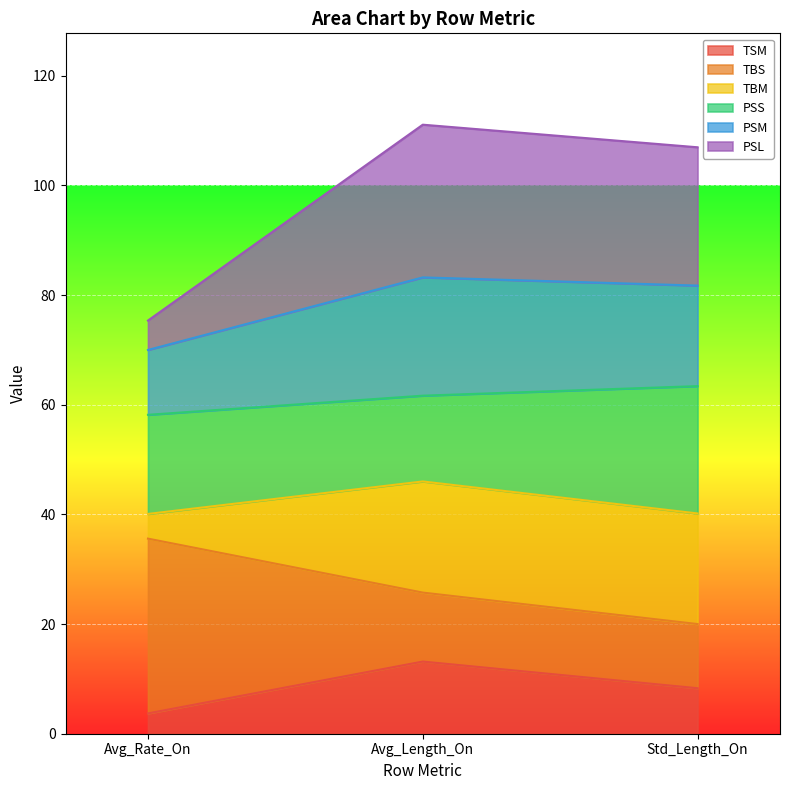

Which has a higher value, Std_Length_On or Avg_Length_On?

Avg_Length_On